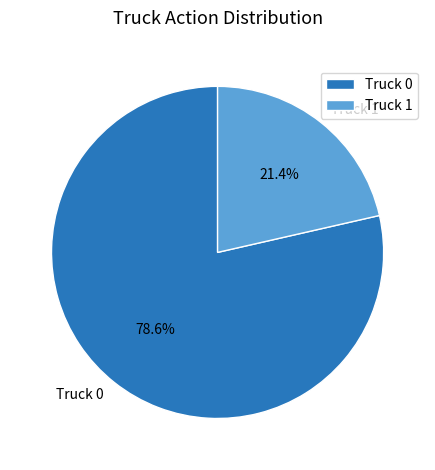

What percentage is the Truck 0 slice, to the nearest percent?

79%